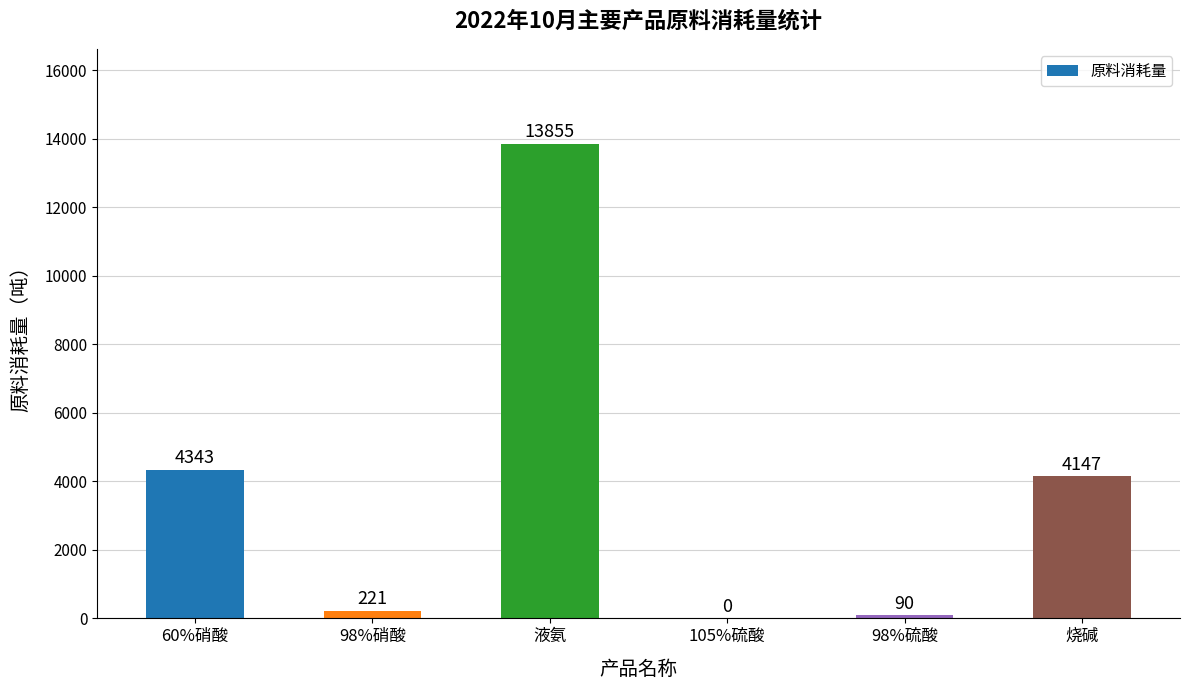

What is the change in value from 液氨 to 98%硫酸?

-13765.0